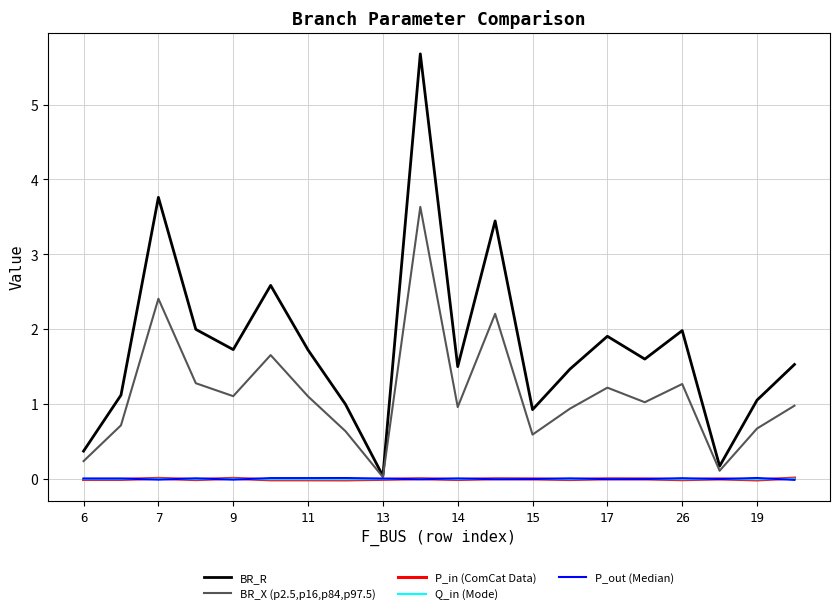

Which series has the widest spread of values?

BR_R